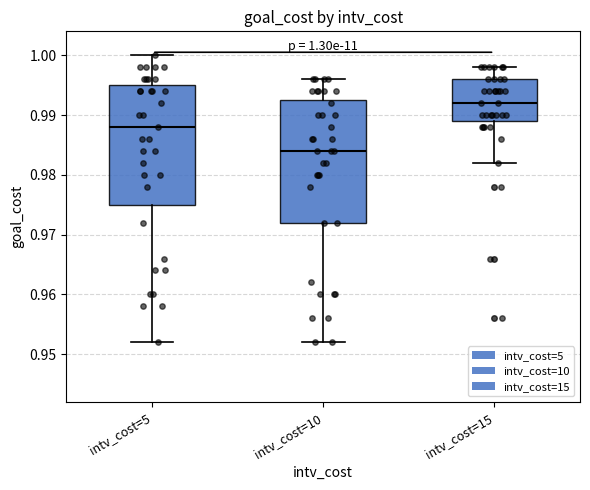

Which box has the lowest median line?

intv_cost=10